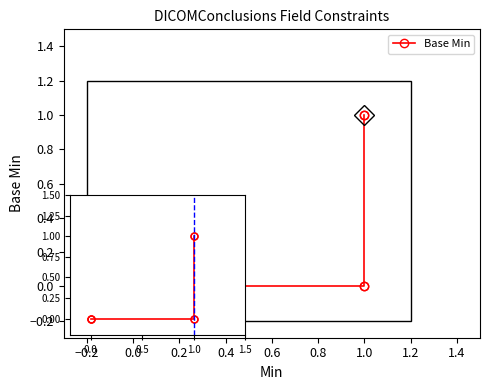

Does the chart display data point markers on the line(s)?

Yes